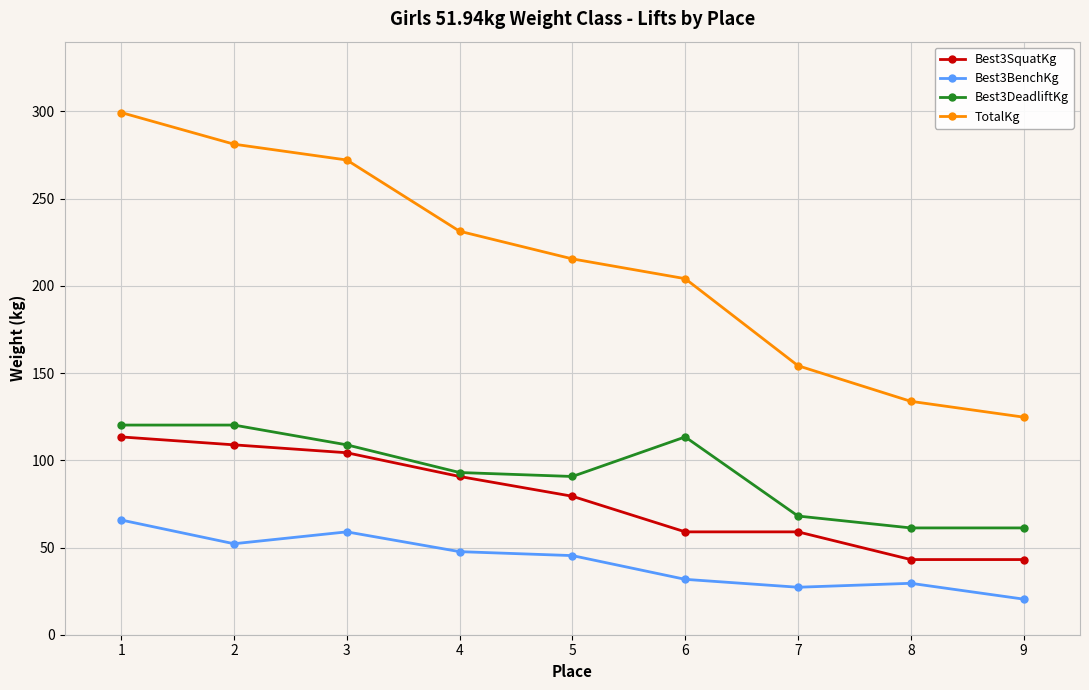

What is the sum of the Best3BenchKg values at 7 and 9?

47.6